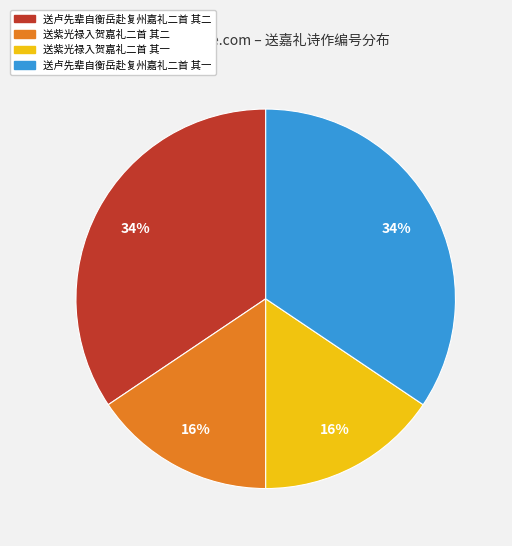

What percentage is the 送紫光禄入贺嘉礼二首 其一 slice, to the nearest percent?

16%